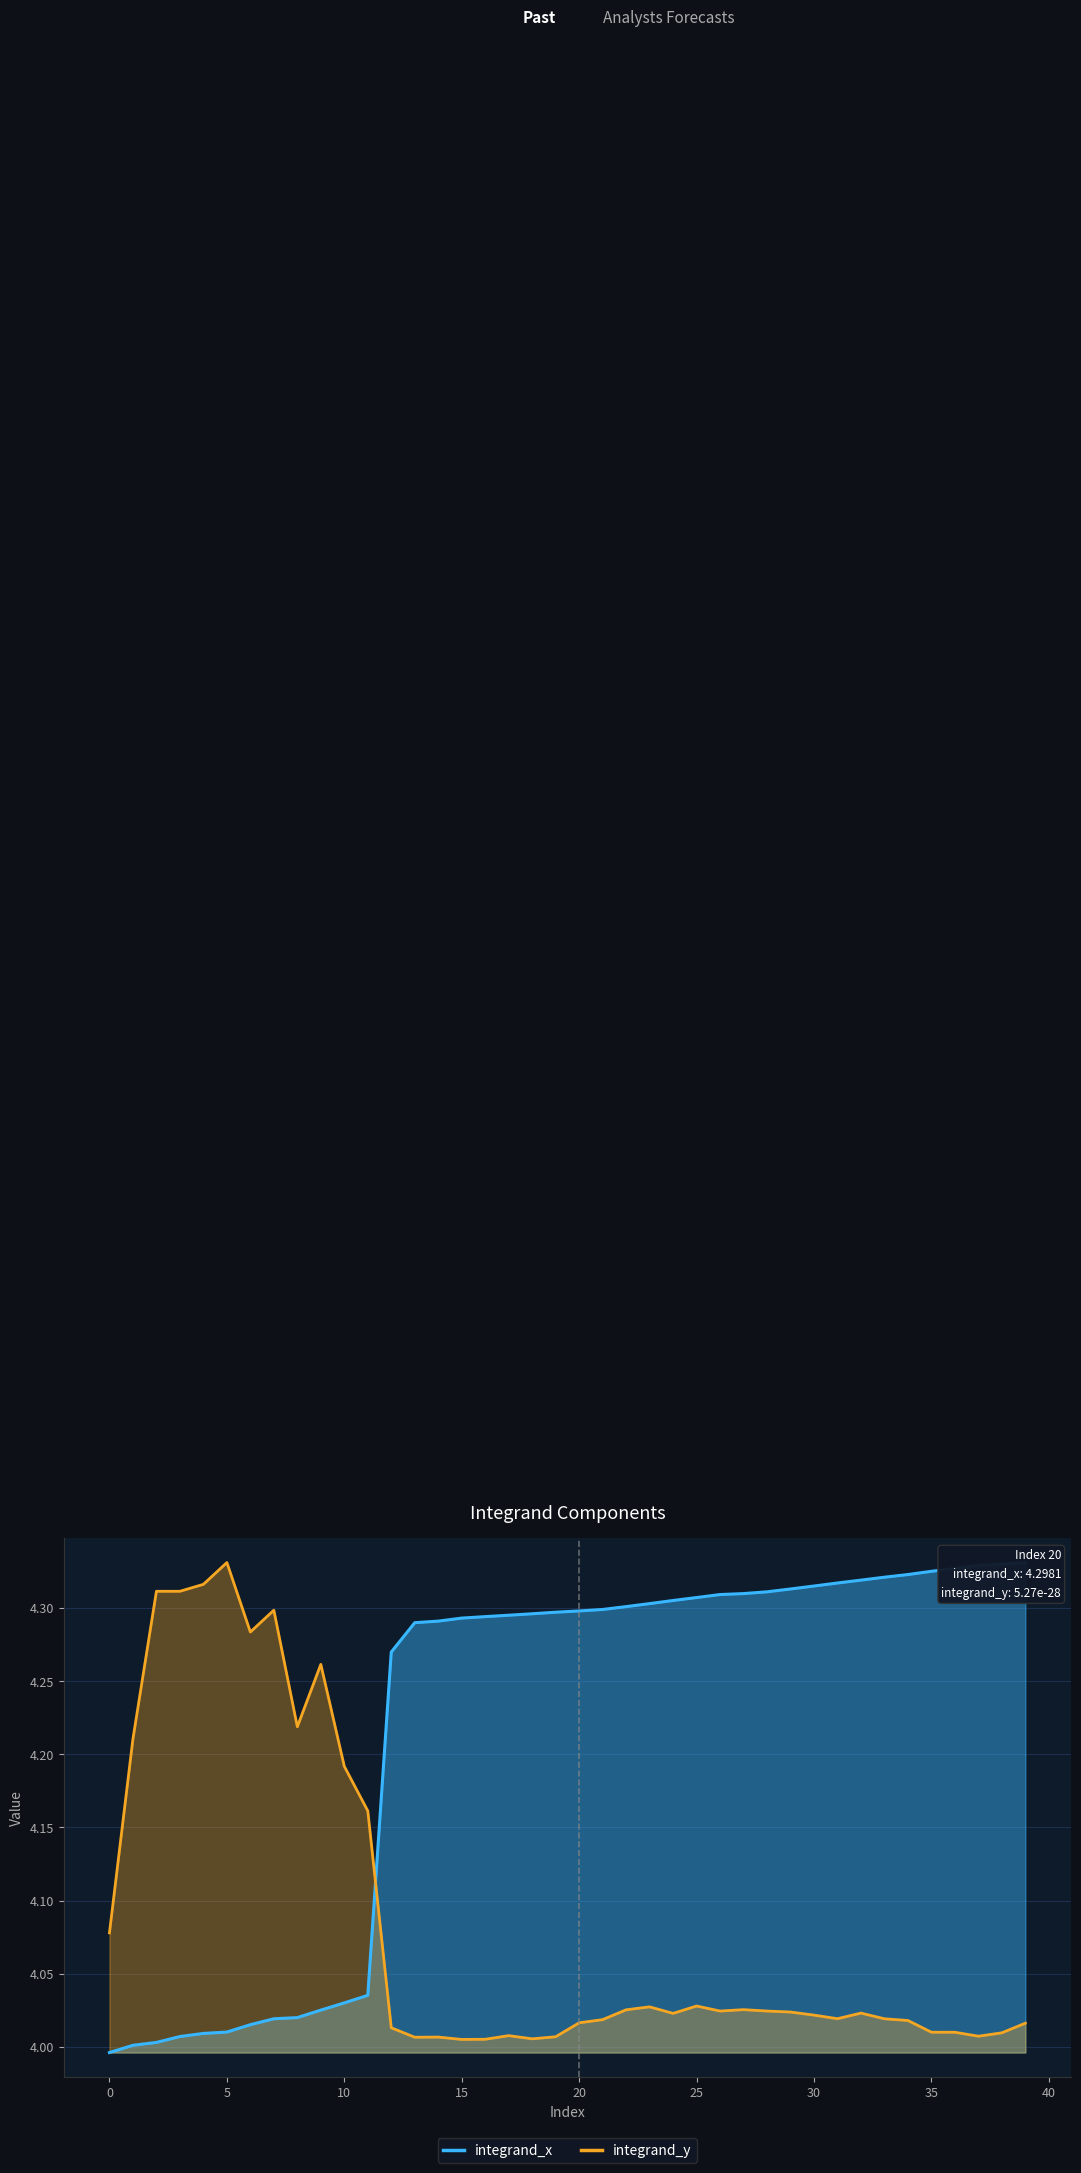

Is the value of integrand_x at 15 greater than the value of integrand_y at 27?

No